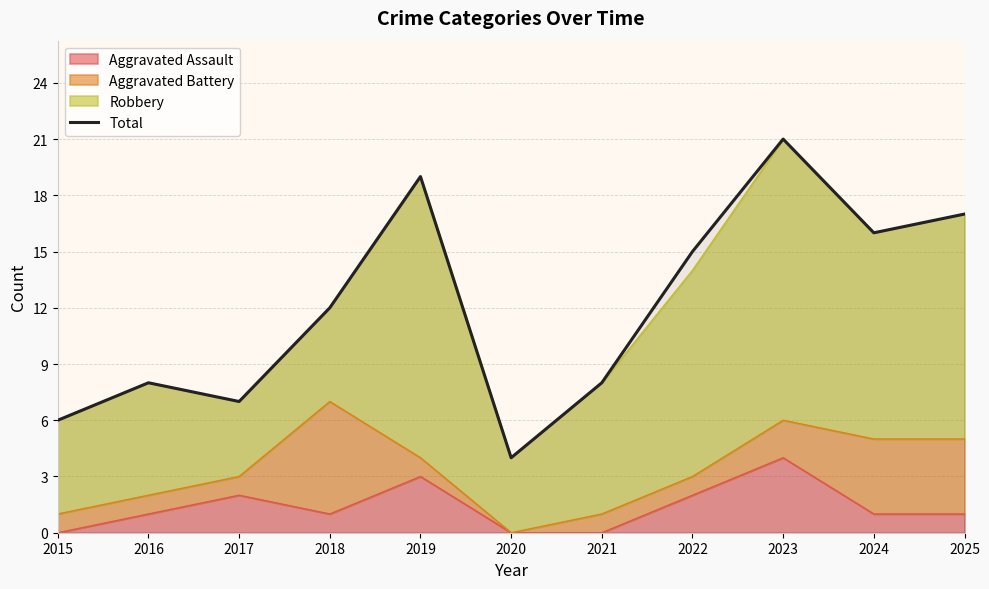

What is the ratio of the value at 2017 to the value at 2021?

0.9